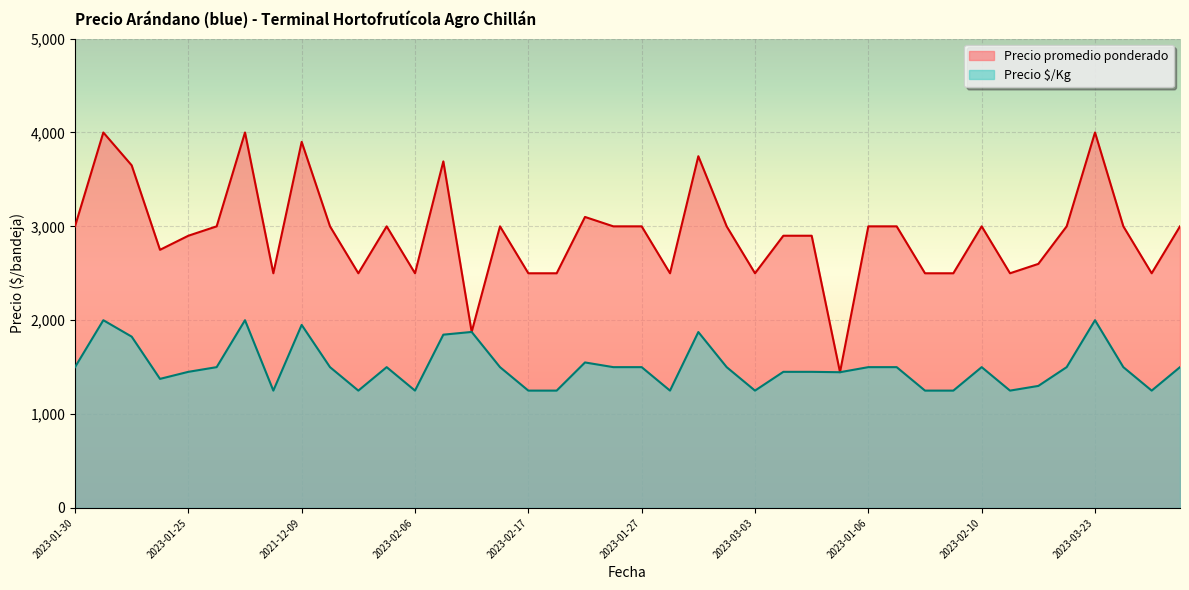

At which category does the chart reach its peak across all series?

2023-03-24